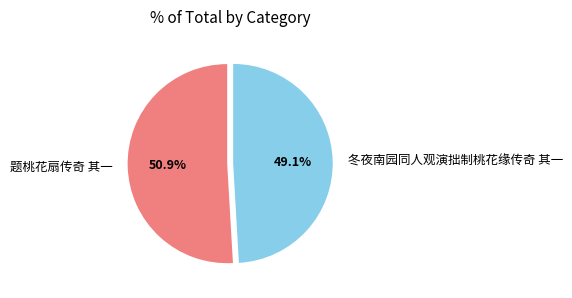

What is the total percentage of 题桃花扇传奇 其一 and 冬夜南园同人观演拙制桃花缘传奇 其一?

100.0%